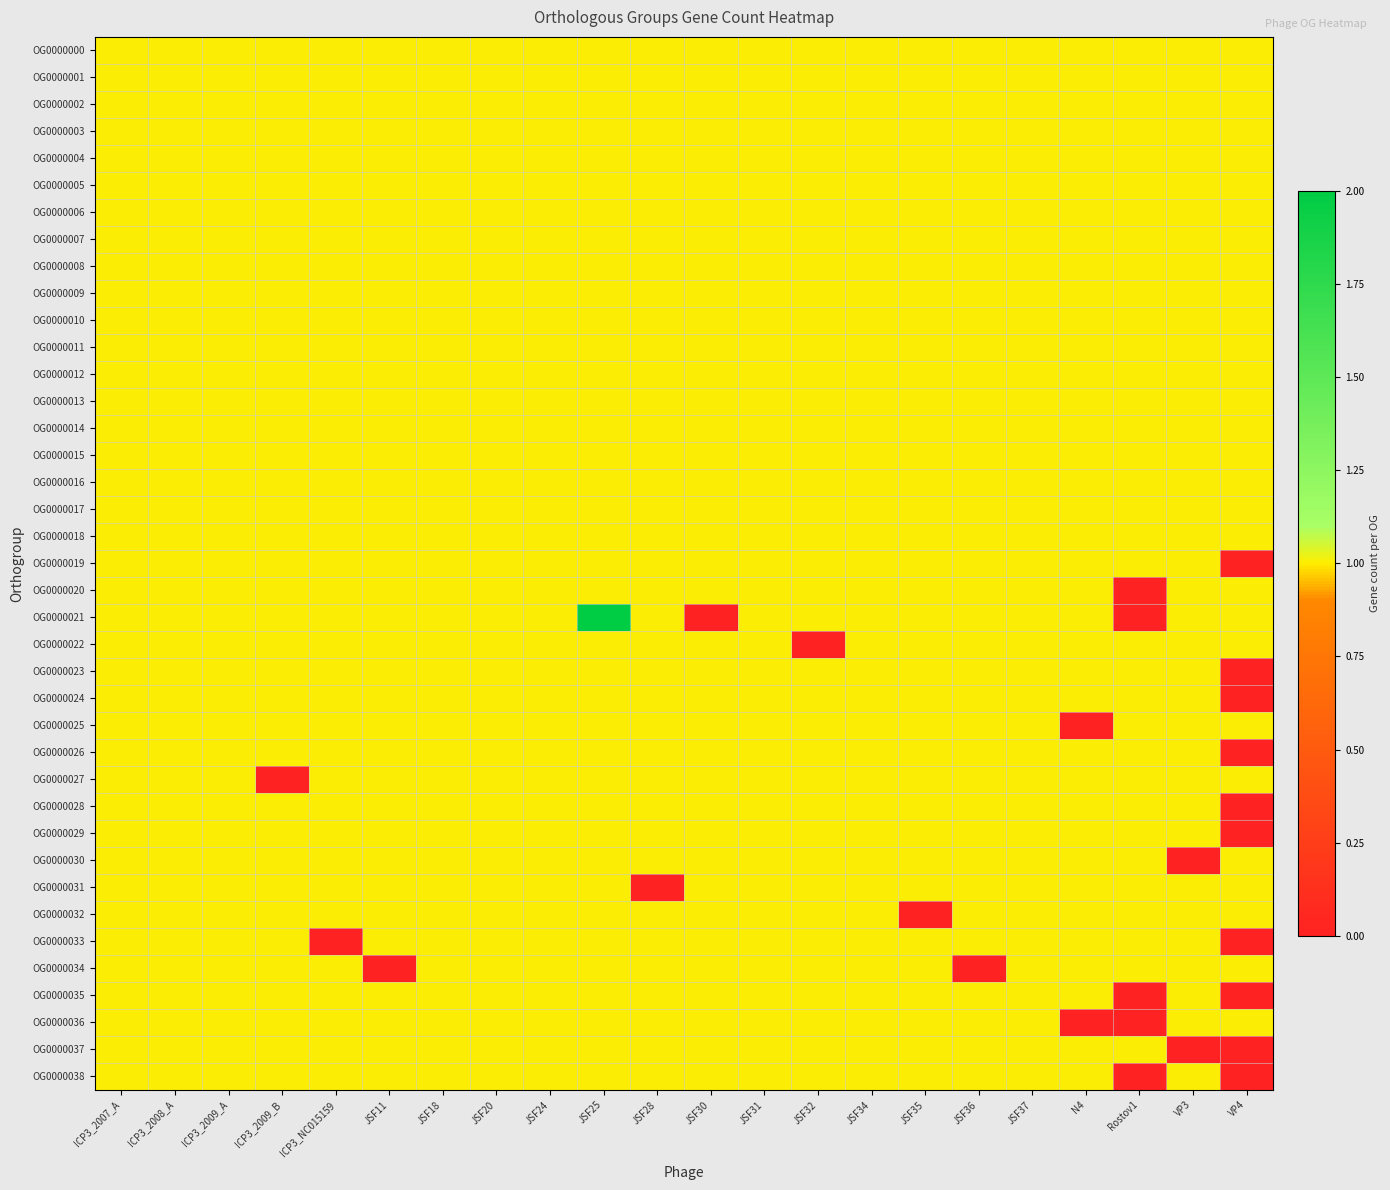

Reading left to right, transcribe all the data shown in this chart.

OG0000000: ICP3_2007_A=1	ICP3_2008_A=1	ICP3_2009_A=1	ICP3_2009_B=1	ICP3_NC015159=1	JSF11=1	JSF18=1	JSF20=1	JSF24=1	JSF25=1	JSF28=1	JSF30=1	JSF31=1	JSF32=1	JSF34=1	JSF35=1	JSF36=1	JSF37=1	N4=1	Rostov1=1	VP3=1	VP4=1
OG0000001: ICP3_2007_A=1	ICP3_2008_A=1	ICP3_2009_A=1	ICP3_2009_B=1	ICP3_NC015159=1	JSF11=1	JSF18=1	JSF20=1	JSF24=1	JSF25=1	JSF28=1	JSF30=1	JSF31=1	JSF32=1	JSF34=1	JSF35=1	JSF36=1	JSF37=1	N4=1	Rostov1=1	VP3=1	VP4=1
OG0000002: ICP3_2007_A=1	ICP3_2008_A=1	ICP3_2009_A=1	ICP3_2009_B=1	ICP3_NC015159=1	JSF11=1	JSF18=1	JSF20=1	JSF24=1	JSF25=1	JSF28=1	JSF30=1	JSF31=1	JSF32=1	JSF34=1	JSF35=1	JSF36=1	JSF37=1	N4=1	Rostov1=1	VP3=1	VP4=1
OG0000003: ICP3_2007_A=1	ICP3_2008_A=1	ICP3_2009_A=1	ICP3_2009_B=1	ICP3_NC015159=1	JSF11=1	JSF18=1	JSF20=1	JSF24=1	JSF25=1	JSF28=1	JSF30=1	JSF31=1	JSF32=1	JSF34=1	JSF35=1	JSF36=1	JSF37=1	N4=1	Rostov1=1	VP3=1	VP4=1
OG0000004: ICP3_2007_A=1	ICP3_2008_A=1	ICP3_2009_A=1	ICP3_2009_B=1	ICP3_NC015159=1	JSF11=1	JSF18=1	JSF20=1	JSF24=1	JSF25=1	JSF28=1	JSF30=1	JSF31=1	JSF32=1	JSF34=1	JSF35=1	JSF36=1	JSF37=1	N4=1	Rostov1=1	VP3=1	VP4=1
OG0000005: ICP3_2007_A=1	ICP3_2008_A=1	ICP3_2009_A=1	ICP3_2009_B=1	ICP3_NC015159=1	JSF11=1	JSF18=1	JSF20=1	JSF24=1	JSF25=1	JSF28=1	JSF30=1	JSF31=1	JSF32=1	JSF34=1	JSF35=1	JSF36=1	JSF37=1	N4=1	Rostov1=1	VP3=1	VP4=1
OG0000006: ICP3_2007_A=1	ICP3_2008_A=1	ICP3_2009_A=1	ICP3_2009_B=1	ICP3_NC015159=1	JSF11=1	JSF18=1	JSF20=1	JSF24=1	JSF25=1	JSF28=1	JSF30=1	JSF31=1	JSF32=1	JSF34=1	JSF35=1	JSF36=1	JSF37=1	N4=1	Rostov1=1	VP3=1	VP4=1
OG0000007: ICP3_2007_A=1	ICP3_2008_A=1	ICP3_2009_A=1	ICP3_2009_B=1	ICP3_NC015159=1	JSF11=1	JSF18=1	JSF20=1	JSF24=1	JSF25=1	JSF28=1	JSF30=1	JSF31=1	JSF32=1	JSF34=1	JSF35=1	JSF36=1	JSF37=1	N4=1	Rostov1=1	VP3=1	VP4=1
OG0000008: ICP3_2007_A=1	ICP3_2008_A=1	ICP3_2009_A=1	ICP3_2009_B=1	ICP3_NC015159=1	JSF11=1	JSF18=1	JSF20=1	JSF24=1	JSF25=1	JSF28=1	JSF30=1	JSF31=1	JSF32=1	JSF34=1	JSF35=1	JSF36=1	JSF37=1	N4=1	Rostov1=1	VP3=1	VP4=1
OG0000009: ICP3_2007_A=1	ICP3_2008_A=1	ICP3_2009_A=1	ICP3_2009_B=1	ICP3_NC015159=1	JSF11=1	JSF18=1	JSF20=1	JSF24=1	JSF25=1	JSF28=1	JSF30=1	JSF31=1	JSF32=1	JSF34=1	JSF35=1	JSF36=1	JSF37=1	N4=1	Rostov1=1	VP3=1	VP4=1
OG0000010: ICP3_2007_A=1	ICP3_2008_A=1	ICP3_2009_A=1	ICP3_2009_B=1	ICP3_NC015159=1	JSF11=1	JSF18=1	JSF20=1	JSF24=1	JSF25=1	JSF28=1	JSF30=1	JSF31=1	JSF32=1	JSF34=1	JSF35=1	JSF36=1	JSF37=1	N4=1	Rostov1=1	VP3=1	VP4=1
OG0000011: ICP3_2007_A=1	ICP3_2008_A=1	ICP3_2009_A=1	ICP3_2009_B=1	ICP3_NC015159=1	JSF11=1	JSF18=1	JSF20=1	JSF24=1	JSF25=1	JSF28=1	JSF30=1	JSF31=1	JSF32=1	JSF34=1	JSF35=1	JSF36=1	JSF37=1	N4=1	Rostov1=1	VP3=1	VP4=1
OG0000012: ICP3_2007_A=1	ICP3_2008_A=1	ICP3_2009_A=1	ICP3_2009_B=1	ICP3_NC015159=1	JSF11=1	JSF18=1	JSF20=1	JSF24=1	JSF25=1	JSF28=1	JSF30=1	JSF31=1	JSF32=1	JSF34=1	JSF35=1	JSF36=1	JSF37=1	N4=1	Rostov1=1	VP3=1	VP4=1
OG0000013: ICP3_2007_A=1	ICP3_2008_A=1	ICP3_2009_A=1	ICP3_2009_B=1	ICP3_NC015159=1	JSF11=1	JSF18=1	JSF20=1	JSF24=1	JSF25=1	JSF28=1	JSF30=1	JSF31=1	JSF32=1	JSF34=1	JSF35=1	JSF36=1	JSF37=1	N4=1	Rostov1=1	VP3=1	VP4=1
OG0000014: ICP3_2007_A=1	ICP3_2008_A=1	ICP3_2009_A=1	ICP3_2009_B=1	ICP3_NC015159=1	JSF11=1	JSF18=1	JSF20=1	JSF24=1	JSF25=1	JSF28=1	JSF30=1	JSF31=1	JSF32=1	JSF34=1	JSF35=1	JSF36=1	JSF37=1	N4=1	Rostov1=1	VP3=1	VP4=1
OG0000015: ICP3_2007_A=1	ICP3_2008_A=1	ICP3_2009_A=1	ICP3_2009_B=1	ICP3_NC015159=1	JSF11=1	JSF18=1	JSF20=1	JSF24=1	JSF25=1	JSF28=1	JSF30=1	JSF31=1	JSF32=1	JSF34=1	JSF35=1	JSF36=1	JSF37=1	N4=1	Rostov1=1	VP3=1	VP4=1
OG0000016: ICP3_2007_A=1	ICP3_2008_A=1	ICP3_2009_A=1	ICP3_2009_B=1	ICP3_NC015159=1	JSF11=1	JSF18=1	JSF20=1	JSF24=1	JSF25=1	JSF28=1	JSF30=1	JSF31=1	JSF32=1	JSF34=1	JSF35=1	JSF36=1	JSF37=1	N4=1	Rostov1=1	VP3=1	VP4=1
OG0000017: ICP3_2007_A=1	ICP3_2008_A=1	ICP3_2009_A=1	ICP3_2009_B=1	ICP3_NC015159=1	JSF11=1	JSF18=1	JSF20=1	JSF24=1	JSF25=1	JSF28=1	JSF30=1	JSF31=1	JSF32=1	JSF34=1	JSF35=1	JSF36=1	JSF37=1	N4=1	Rostov1=1	VP3=1	VP4=1
OG0000018: ICP3_2007_A=1	ICP3_2008_A=1	ICP3_2009_A=1	ICP3_2009_B=1	ICP3_NC015159=1	JSF11=1	JSF18=1	JSF20=1	JSF24=1	JSF25=1	JSF28=1	JSF30=1	JSF31=1	JSF32=1	JSF34=1	JSF35=1	JSF36=1	JSF37=1	N4=1	Rostov1=1	VP3=1	VP4=1
OG0000019: ICP3_2007_A=1	ICP3_2008_A=1	ICP3_2009_A=1	ICP3_2009_B=1	ICP3_NC015159=1	JSF11=1	JSF18=1	JSF20=1	JSF24=1	JSF25=1	JSF28=1	JSF30=1	JSF31=1	JSF32=1	JSF34=1	JSF35=1	JSF36=1	JSF37=1	N4=1	Rostov1=1	VP3=1	VP4=0
OG0000020: ICP3_2007_A=1	ICP3_2008_A=1	ICP3_2009_A=1	ICP3_2009_B=1	ICP3_NC015159=1	JSF11=1	JSF18=1	JSF20=1	JSF24=1	JSF25=1	JSF28=1	JSF30=1	JSF31=1	JSF32=1	JSF34=1	JSF35=1	JSF36=1	JSF37=1	N4=1	Rostov1=0	VP3=1	VP4=1
OG0000021: ICP3_2007_A=1	ICP3_2008_A=1	ICP3_2009_A=1	ICP3_2009_B=1	ICP3_NC015159=1	JSF11=1	JSF18=1	JSF20=1	JSF24=1	JSF25=2	JSF28=1	JSF30=0	JSF31=1	JSF32=1	JSF34=1	JSF35=1	JSF36=1	JSF37=1	N4=1	Rostov1=0	VP3=1	VP4=1
OG0000022: ICP3_2007_A=1	ICP3_2008_A=1	ICP3_2009_A=1	ICP3_2009_B=1	ICP3_NC015159=1	JSF11=1	JSF18=1	JSF20=1	JSF24=1	JSF25=1	JSF28=1	JSF30=1	JSF31=1	JSF32=0	JSF34=1	JSF35=1	JSF36=1	JSF37=1	N4=1	Rostov1=1	VP3=1	VP4=1
OG0000023: ICP3_2007_A=1	ICP3_2008_A=1	ICP3_2009_A=1	ICP3_2009_B=1	ICP3_NC015159=1	JSF11=1	JSF18=1	JSF20=1	JSF24=1	JSF25=1	JSF28=1	JSF30=1	JSF31=1	JSF32=1	JSF34=1	JSF35=1	JSF36=1	JSF37=1	N4=1	Rostov1=1	VP3=1	VP4=0
OG0000024: ICP3_2007_A=1	ICP3_2008_A=1	ICP3_2009_A=1	ICP3_2009_B=1	ICP3_NC015159=1	JSF11=1	JSF18=1	JSF20=1	JSF24=1	JSF25=1	JSF28=1	JSF30=1	JSF31=1	JSF32=1	JSF34=1	JSF35=1	JSF36=1	JSF37=1	N4=1	Rostov1=1	VP3=1	VP4=0
OG0000025: ICP3_2007_A=1	ICP3_2008_A=1	ICP3_2009_A=1	ICP3_2009_B=1	ICP3_NC015159=1	JSF11=1	JSF18=1	JSF20=1	JSF24=1	JSF25=1	JSF28=1	JSF30=1	JSF31=1	JSF32=1	JSF34=1	JSF35=1	JSF36=1	JSF37=1	N4=0	Rostov1=1	VP3=1	VP4=1
OG0000026: ICP3_2007_A=1	ICP3_2008_A=1	ICP3_2009_A=1	ICP3_2009_B=1	ICP3_NC015159=1	JSF11=1	JSF18=1	JSF20=1	JSF24=1	JSF25=1	JSF28=1	JSF30=1	JSF31=1	JSF32=1	JSF34=1	JSF35=1	JSF36=1	JSF37=1	N4=1	Rostov1=1	VP3=1	VP4=0
OG0000027: ICP3_2007_A=1	ICP3_2008_A=1	ICP3_2009_A=1	ICP3_2009_B=0	ICP3_NC015159=1	JSF11=1	JSF18=1	JSF20=1	JSF24=1	JSF25=1	JSF28=1	JSF30=1	JSF31=1	JSF32=1	JSF34=1	JSF35=1	JSF36=1	JSF37=1	N4=1	Rostov1=1	VP3=1	VP4=1
OG0000028: ICP3_2007_A=1	ICP3_2008_A=1	ICP3_2009_A=1	ICP3_2009_B=1	ICP3_NC015159=1	JSF11=1	JSF18=1	JSF20=1	JSF24=1	JSF25=1	JSF28=1	JSF30=1	JSF31=1	JSF32=1	JSF34=1	JSF35=1	JSF36=1	JSF37=1	N4=1	Rostov1=1	VP3=1	VP4=0
OG0000029: ICP3_2007_A=1	ICP3_2008_A=1	ICP3_2009_A=1	ICP3_2009_B=1	ICP3_NC015159=1	JSF11=1	JSF18=1	JSF20=1	JSF24=1	JSF25=1	JSF28=1	JSF30=1	JSF31=1	JSF32=1	JSF34=1	JSF35=1	JSF36=1	JSF37=1	N4=1	Rostov1=1	VP3=1	VP4=0
OG0000030: ICP3_2007_A=1	ICP3_2008_A=1	ICP3_2009_A=1	ICP3_2009_B=1	ICP3_NC015159=1	JSF11=1	JSF18=1	JSF20=1	JSF24=1	JSF25=1	JSF28=1	JSF30=1	JSF31=1	JSF32=1	JSF34=1	JSF35=1	JSF36=1	JSF37=1	N4=1	Rostov1=1	VP3=0	VP4=1
OG0000031: ICP3_2007_A=1	ICP3_2008_A=1	ICP3_2009_A=1	ICP3_2009_B=1	ICP3_NC015159=1	JSF11=1	JSF18=1	JSF20=1	JSF24=1	JSF25=1	JSF28=0	JSF30=1	JSF31=1	JSF32=1	JSF34=1	JSF35=1	JSF36=1	JSF37=1	N4=1	Rostov1=1	VP3=1	VP4=1
OG0000032: ICP3_2007_A=1	ICP3_2008_A=1	ICP3_2009_A=1	ICP3_2009_B=1	ICP3_NC015159=1	JSF11=1	JSF18=1	JSF20=1	JSF24=1	JSF25=1	JSF28=1	JSF30=1	JSF31=1	JSF32=1	JSF34=1	JSF35=0	JSF36=1	JSF37=1	N4=1	Rostov1=1	VP3=1	VP4=1
OG0000033: ICP3_2007_A=1	ICP3_2008_A=1	ICP3_2009_A=1	ICP3_2009_B=1	ICP3_NC015159=0	JSF11=1	JSF18=1	JSF20=1	JSF24=1	JSF25=1	JSF28=1	JSF30=1	JSF31=1	JSF32=1	JSF34=1	JSF35=1	JSF36=1	JSF37=1	N4=1	Rostov1=1	VP3=1	VP4=0
OG0000034: ICP3_2007_A=1	ICP3_2008_A=1	ICP3_2009_A=1	ICP3_2009_B=1	ICP3_NC015159=1	JSF11=0	JSF18=1	JSF20=1	JSF24=1	JSF25=1	JSF28=1	JSF30=1	JSF31=1	JSF32=1	JSF34=1	JSF35=1	JSF36=0	JSF37=1	N4=1	Rostov1=1	VP3=1	VP4=1
OG0000035: ICP3_2007_A=1	ICP3_2008_A=1	ICP3_2009_A=1	ICP3_2009_B=1	ICP3_NC015159=1	JSF11=1	JSF18=1	JSF20=1	JSF24=1	JSF25=1	JSF28=1	JSF30=1	JSF31=1	JSF32=1	JSF34=1	JSF35=1	JSF36=1	JSF37=1	N4=1	Rostov1=0	VP3=1	VP4=0
OG0000036: ICP3_2007_A=1	ICP3_2008_A=1	ICP3_2009_A=1	ICP3_2009_B=1	ICP3_NC015159=1	JSF11=1	JSF18=1	JSF20=1	JSF24=1	JSF25=1	JSF28=1	JSF30=1	JSF31=1	JSF32=1	JSF34=1	JSF35=1	JSF36=1	JSF37=1	N4=0	Rostov1=0	VP3=1	VP4=1
OG0000037: ICP3_2007_A=1	ICP3_2008_A=1	ICP3_2009_A=1	ICP3_2009_B=1	ICP3_NC015159=1	JSF11=1	JSF18=1	JSF20=1	JSF24=1	JSF25=1	JSF28=1	JSF30=1	JSF31=1	JSF32=1	JSF34=1	JSF35=1	JSF36=1	JSF37=1	N4=1	Rostov1=1	VP3=0	VP4=0
OG0000038: ICP3_2007_A=1	ICP3_2008_A=1	ICP3_2009_A=1	ICP3_2009_B=1	ICP3_NC015159=1	JSF11=1	JSF18=1	JSF20=1	JSF24=1	JSF25=1	JSF28=1	JSF30=1	JSF31=1	JSF32=1	JSF34=1	JSF35=1	JSF36=1	JSF37=1	N4=1	Rostov1=0	VP3=1	VP4=0